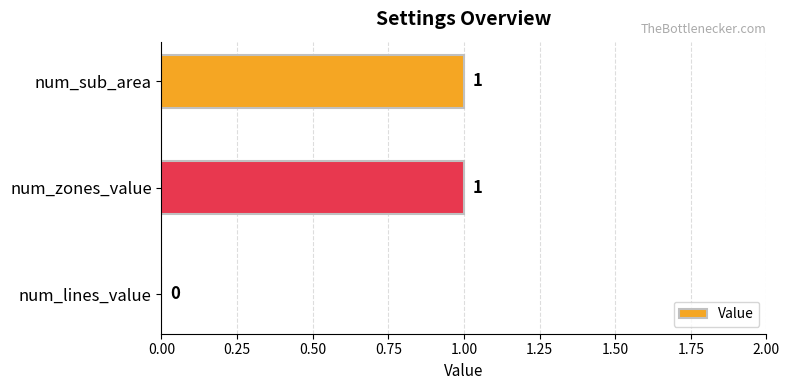

How many values are between 0 and 1?

3